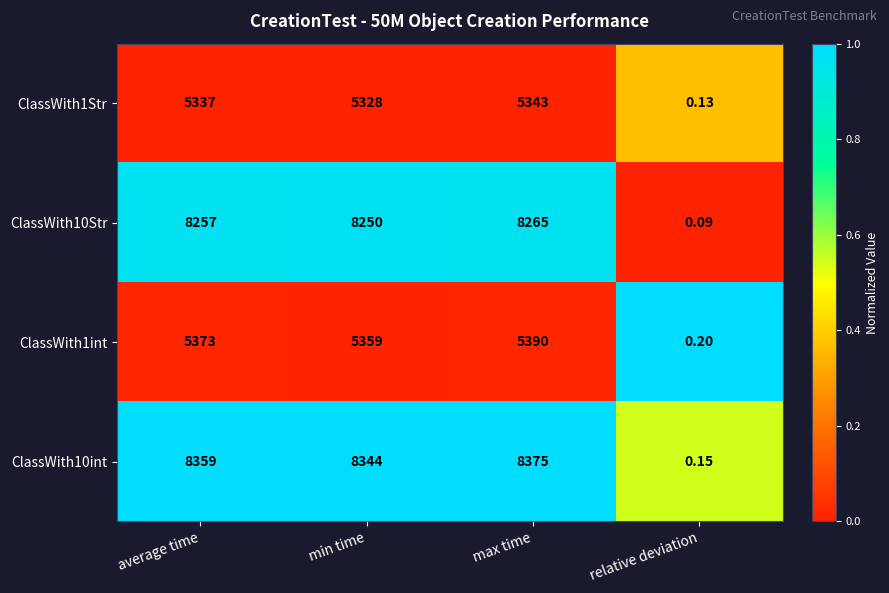

Rank the categories by ClassWith10Str value from lowest to highest.

relative deviation, min time, average time, max time